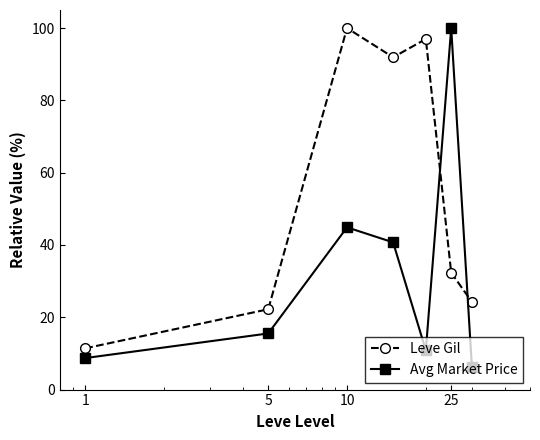

What is the value of the Leve Gil point at the 2nd from the left?

22.2